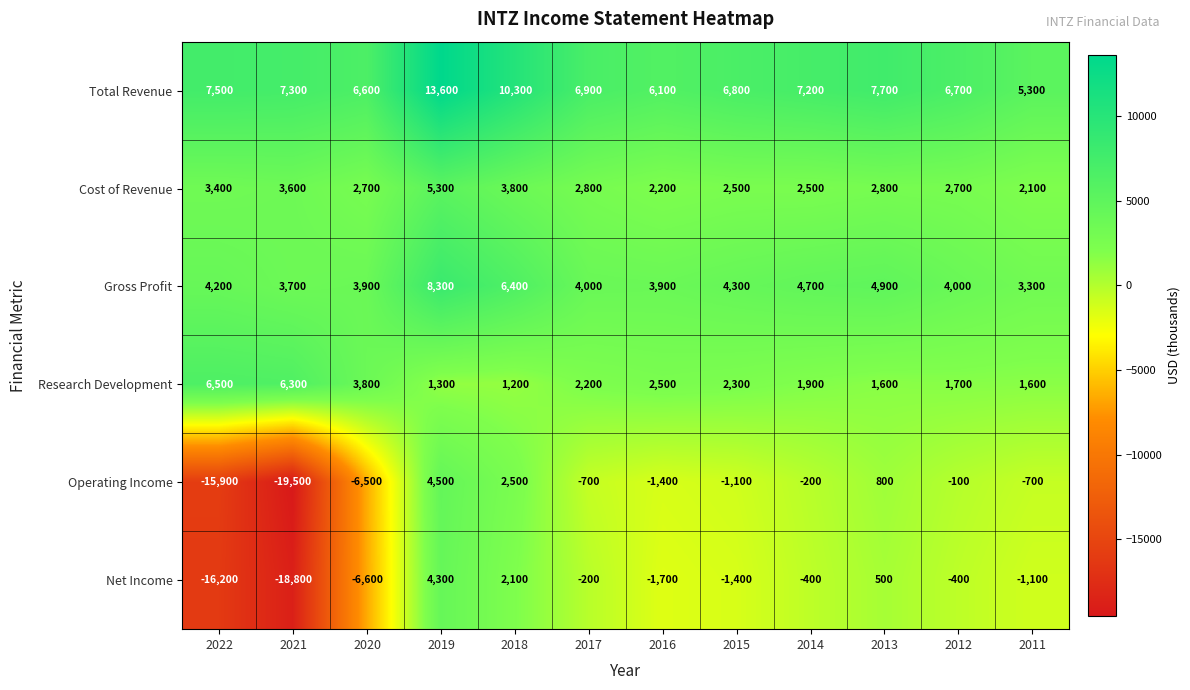

What is the sum of all Research Development values?

32900